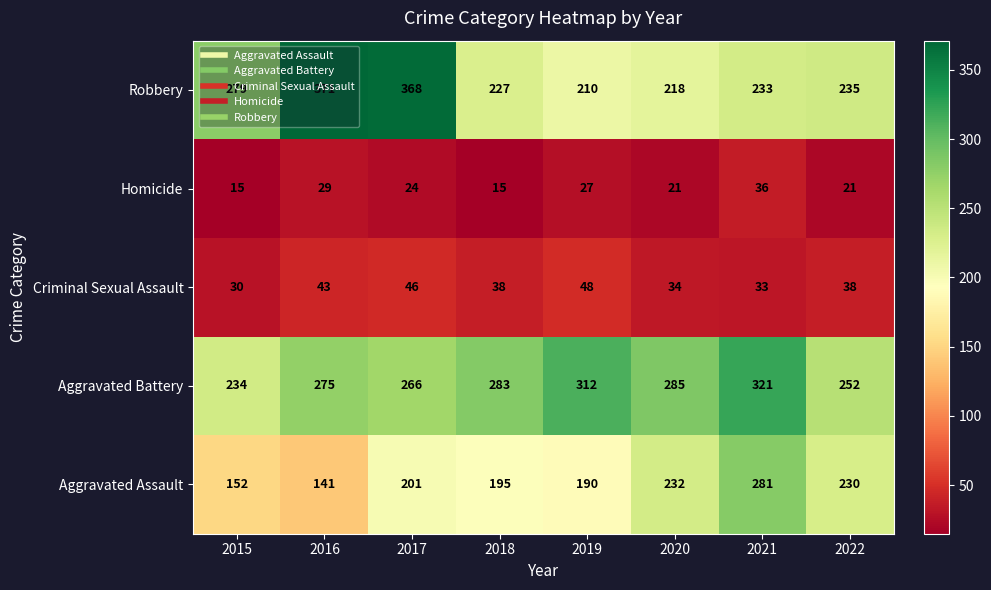

List the series in order of their peak value, highest first.

Robbery, Aggravated Battery, Aggravated Assault, Criminal Sexual Assault, Homicide